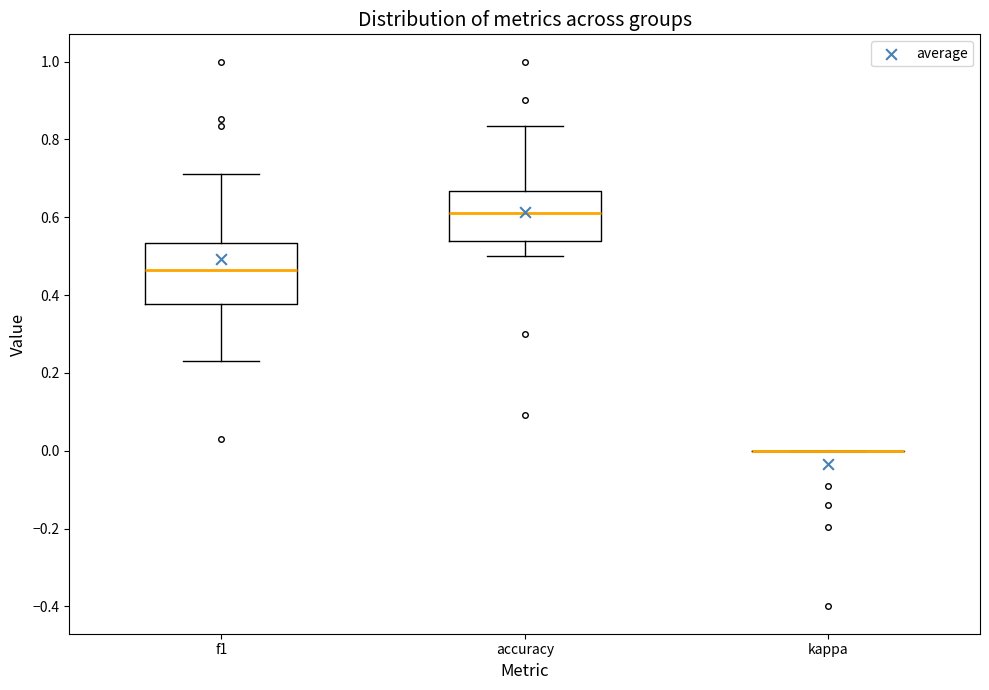

Where does the lower whisker of the box for accuracy end on the y-axis? The values are not printed on the chart, so give them approximately, as read against the axis.

0.50